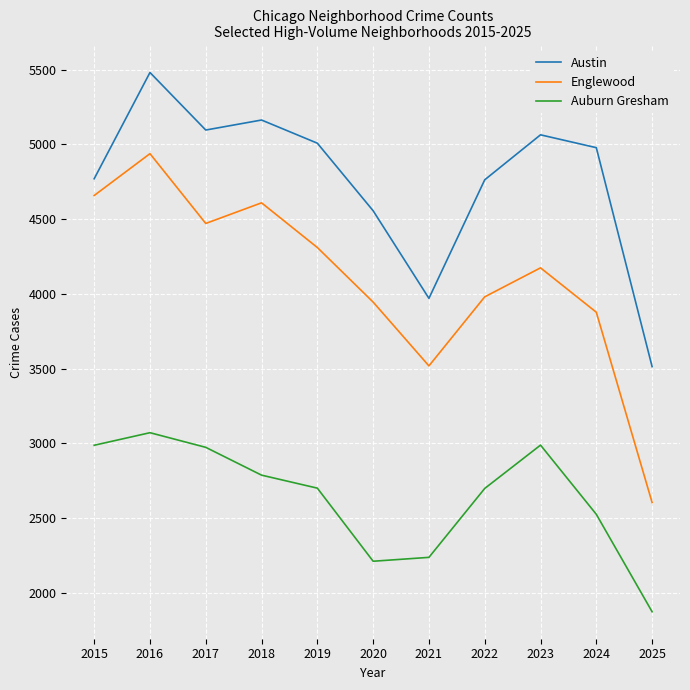

What are all the series names shown in the legend?

Austin, Englewood, Auburn Gresham